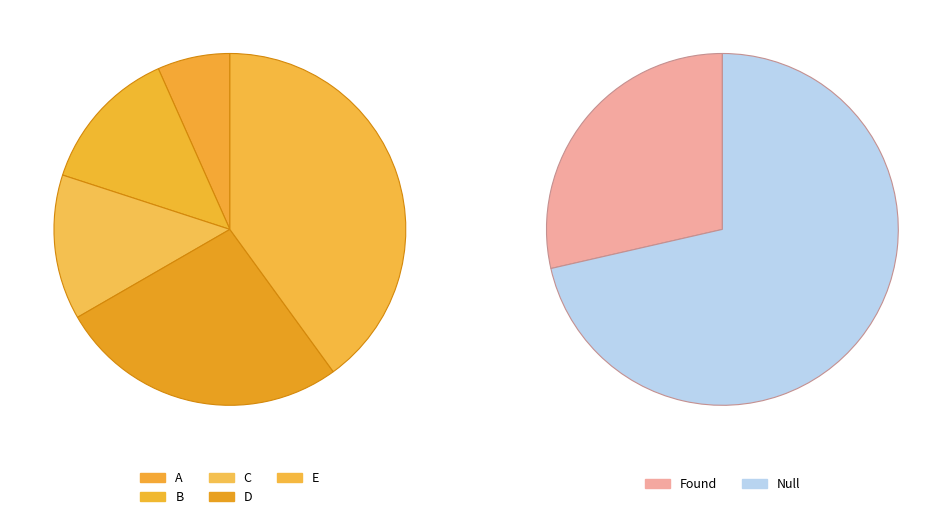

Does A represent more than half of the total?

No